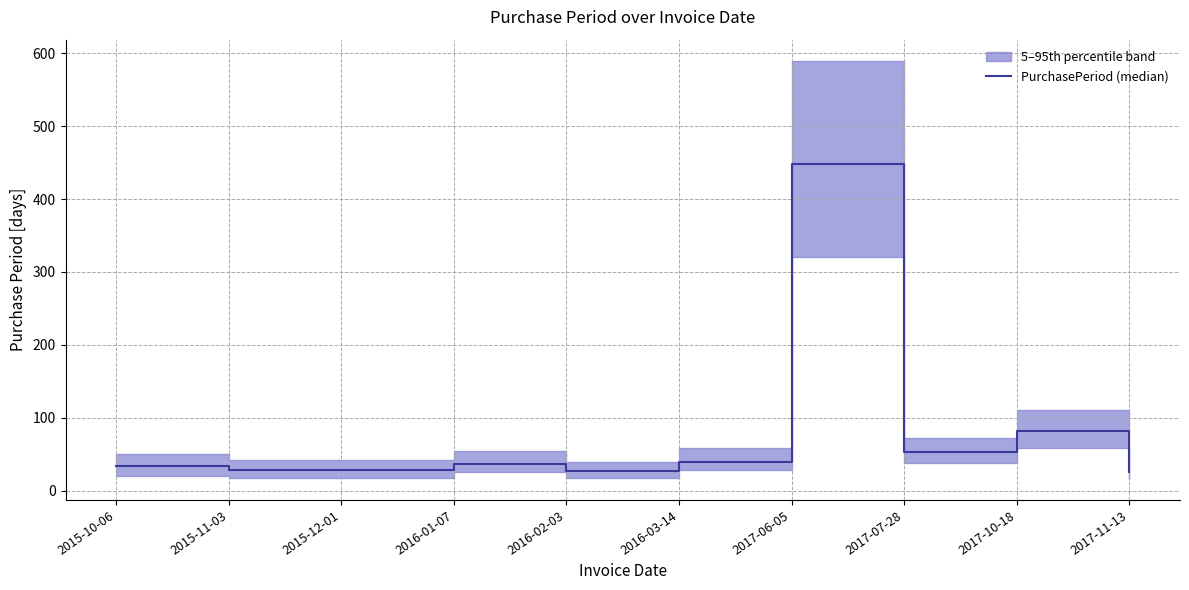

What is the label of the 4th point from the right?

2017-06-05